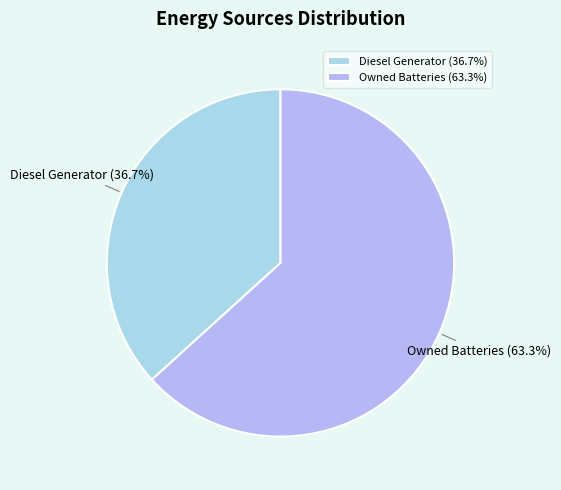

Is the sum of Owned Batteries and Diesel Generator greater than half?

Yes